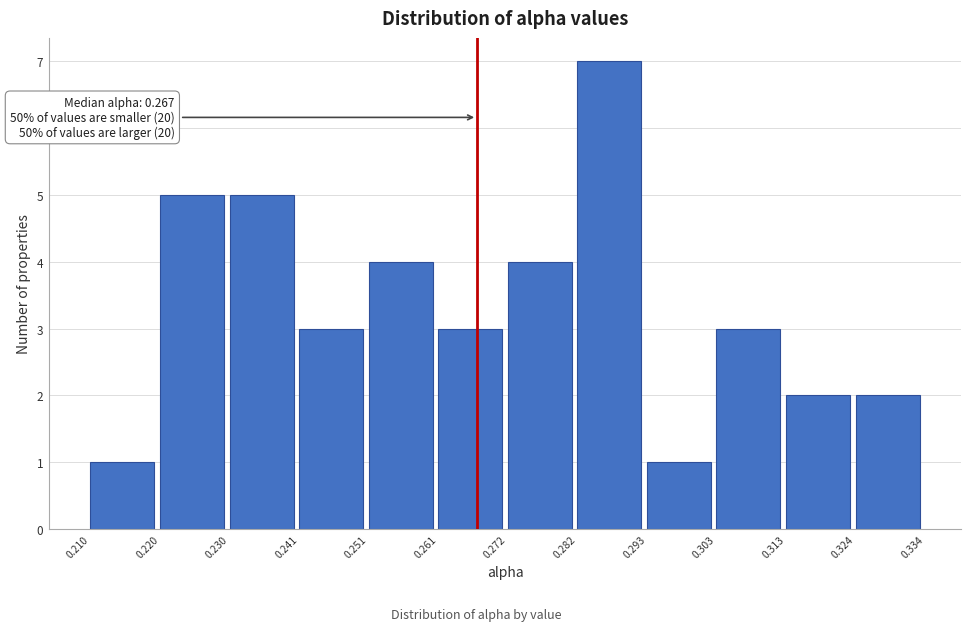

Over which range of the x-axis is the bar tallest?

0.282 to 0.293